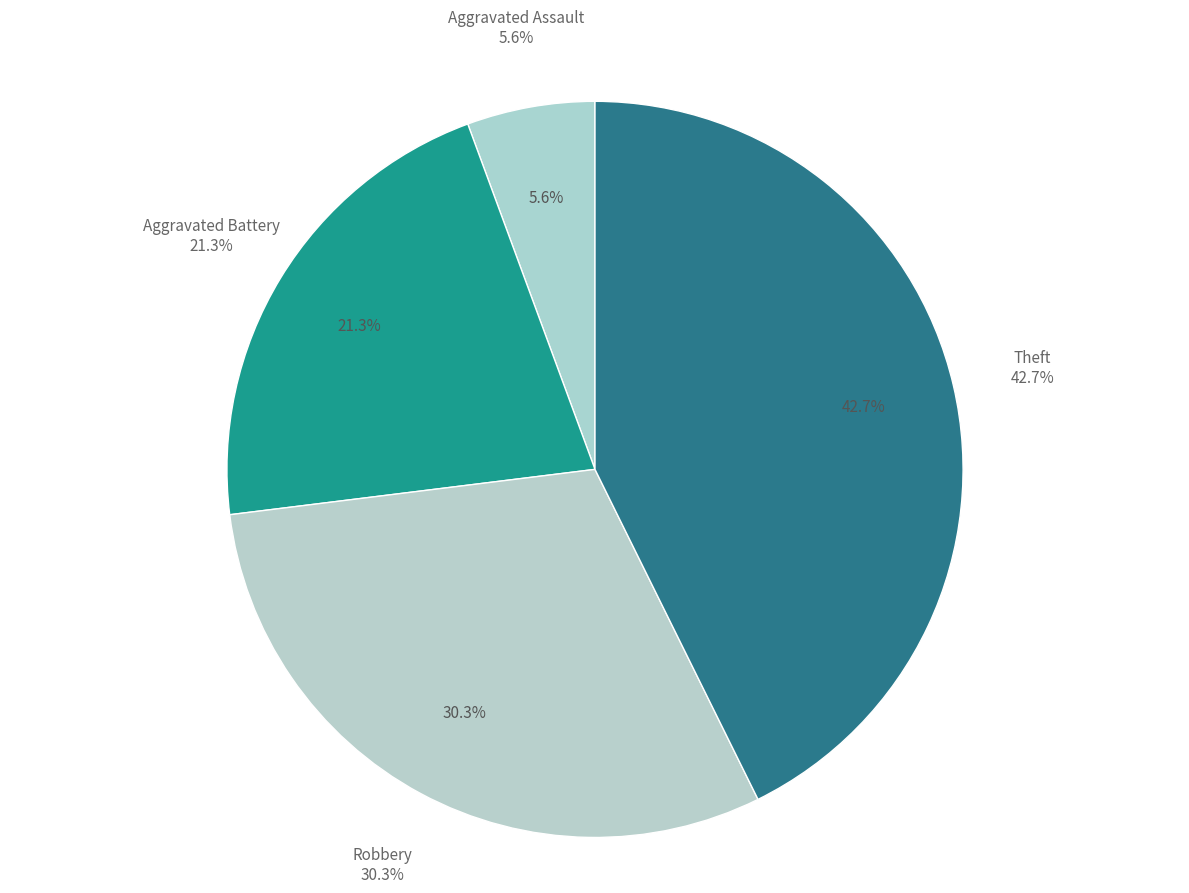

To the nearest percent, what percentage of the pie is Robbery?

30%